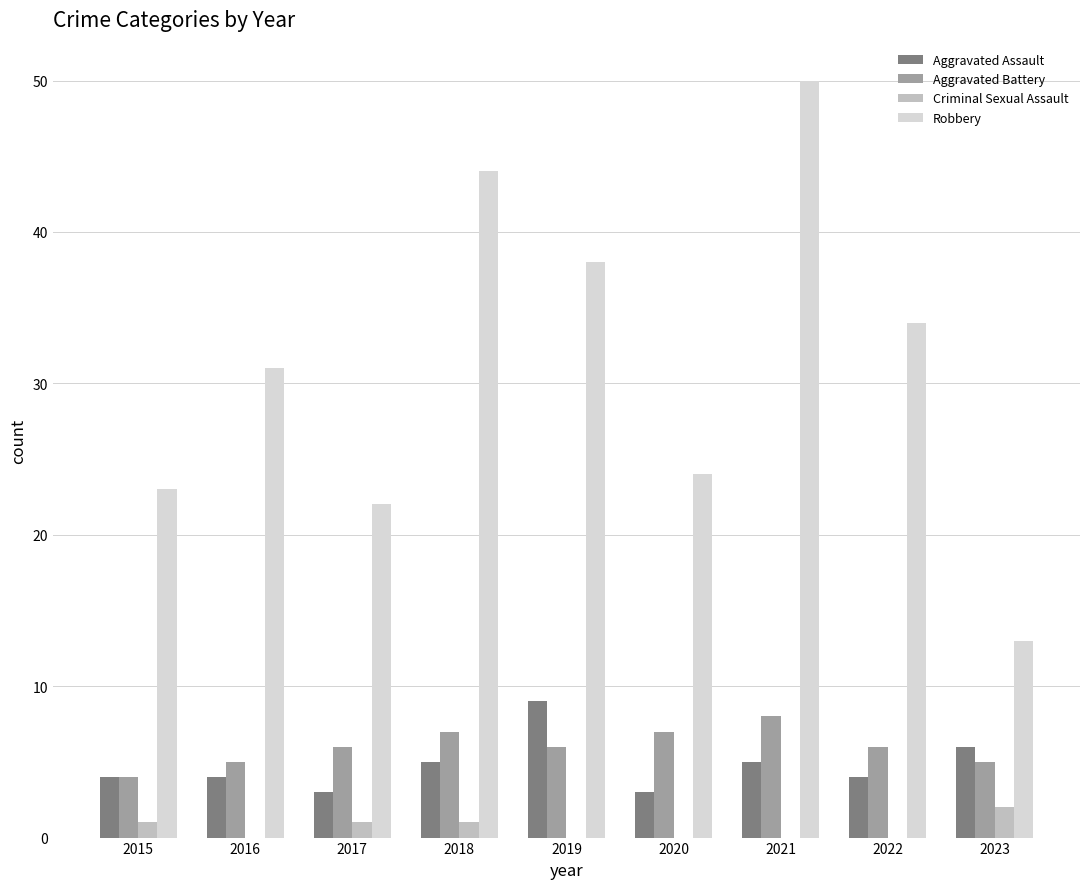

Reading left to right, transcribe all the data shown in this chart.

Aggravated Assault: 4	4	3	5	9	3	5	4	6
Aggravated Battery: 4	5	6	7	6	7	8	6	5
Criminal Sexual Assault: 1	0	1	1	0	0	0	0	2
Robbery: 23	31	22	44	38	24	50	34	13